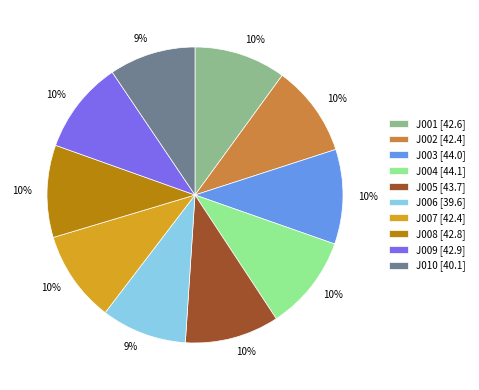

Is there any slice that represents more than half of the pie?

No